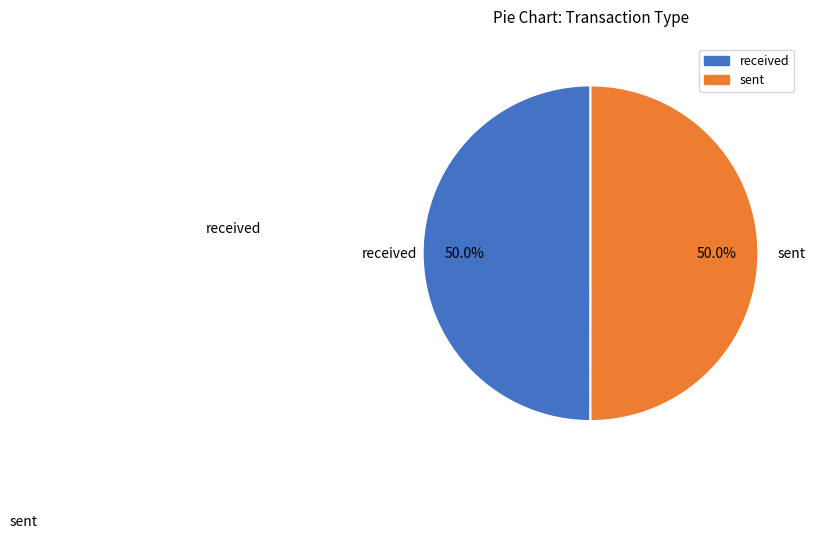

What is the ratio of the value at received to the value at sent?

1.0